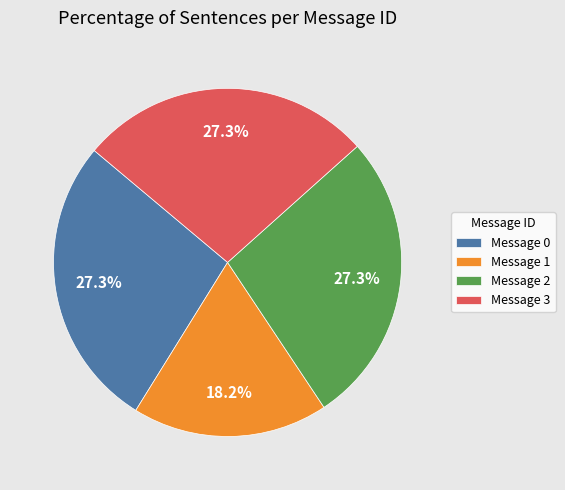

Which has a higher value, Message 2 or Message 1?

Message 2